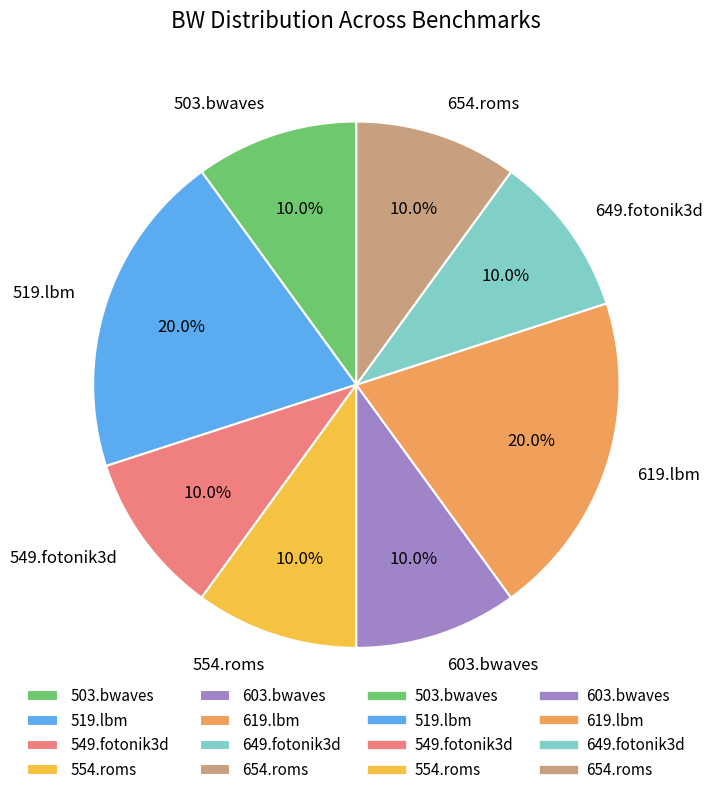

Do 649.fotonik3d and 619.lbm together represent more than half of the pie?

No